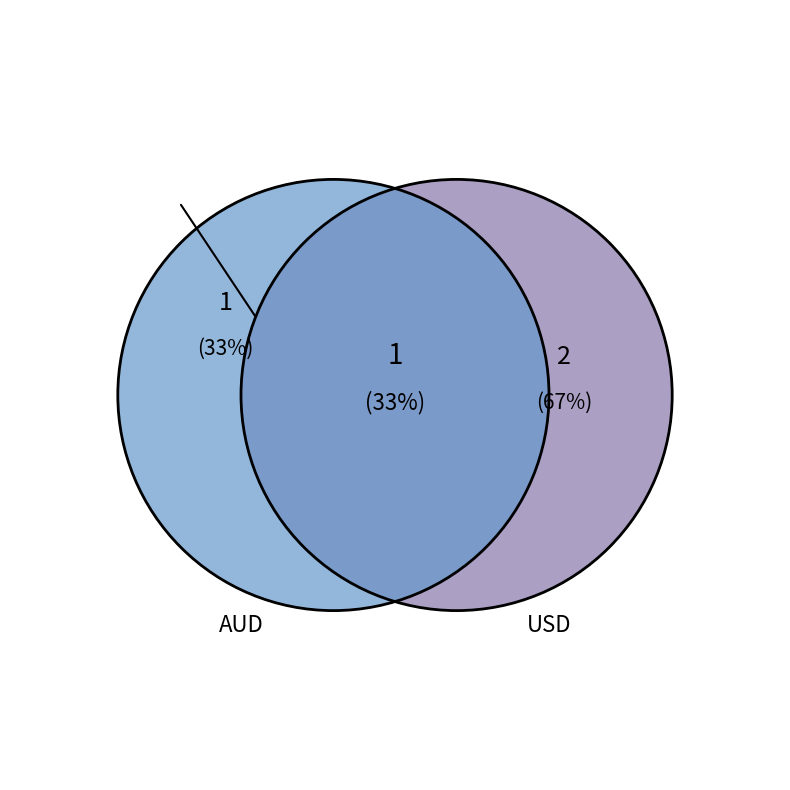

Count the number of slices in the pie.

2